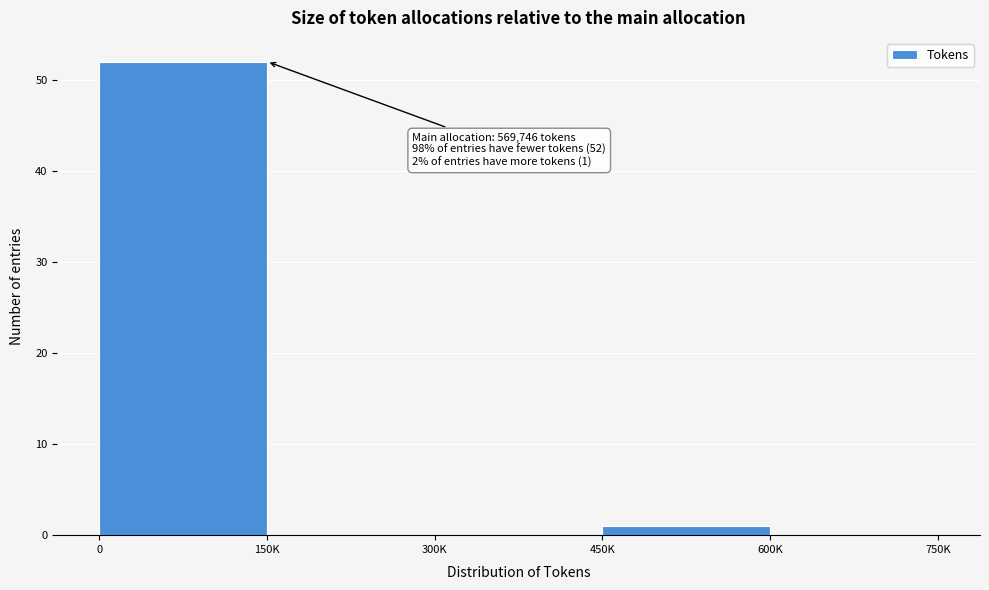

Reading left to right, extract all data points from this chart.

0=52	150K=0	300K=0	450K=1	600K=0